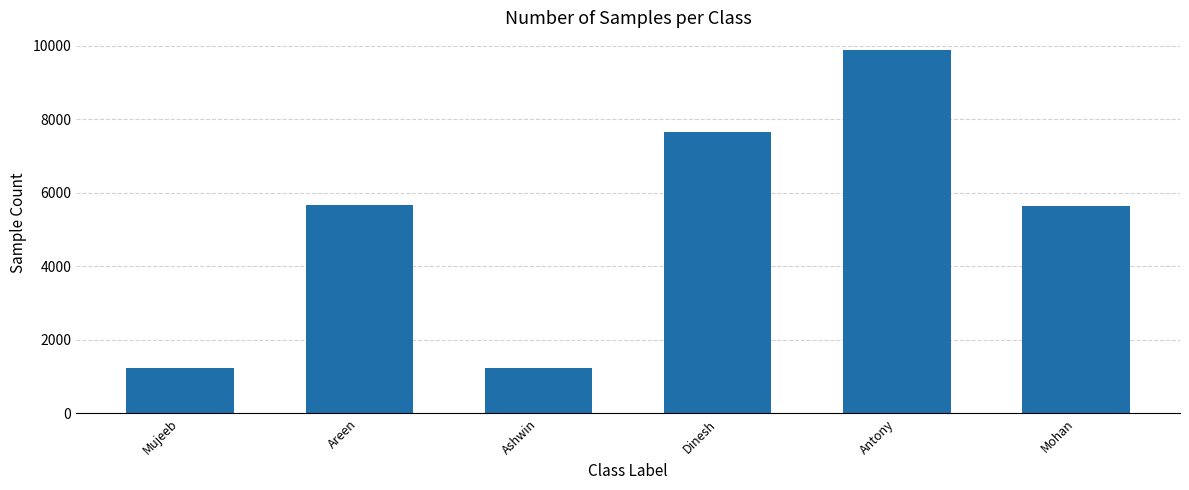

What is the difference between the maximum and minimum values?

8645